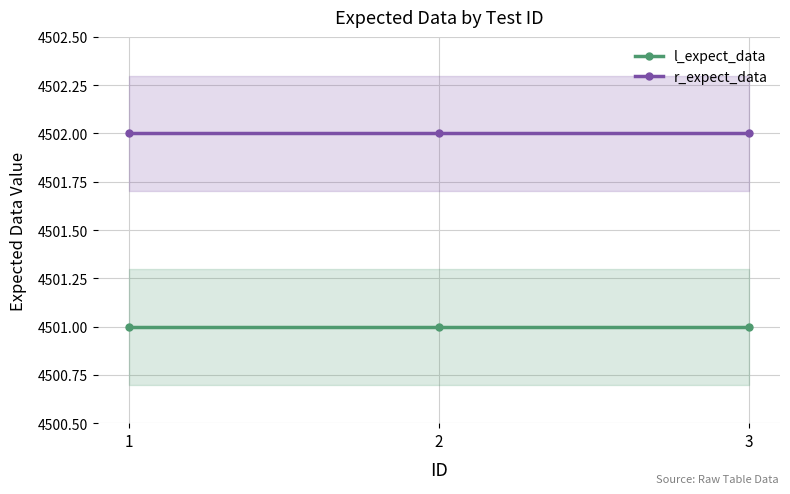

At which label is r_expect_data closest to 4502?

1